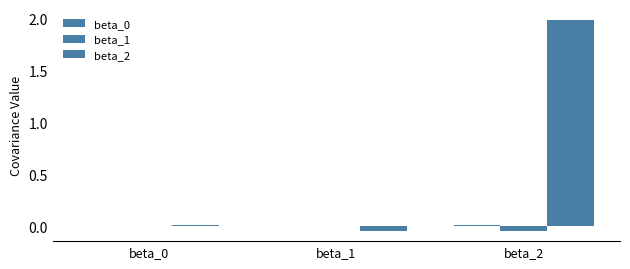

How many categories are shown in the chart?

3